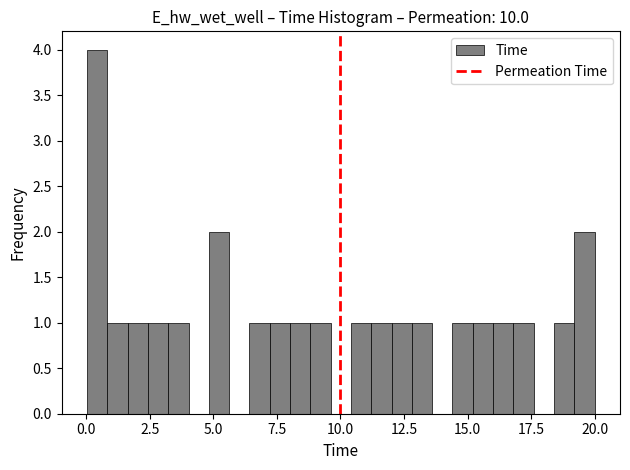

Read against the x-axis, roughly where is the centre of the tallest bar?

0.5